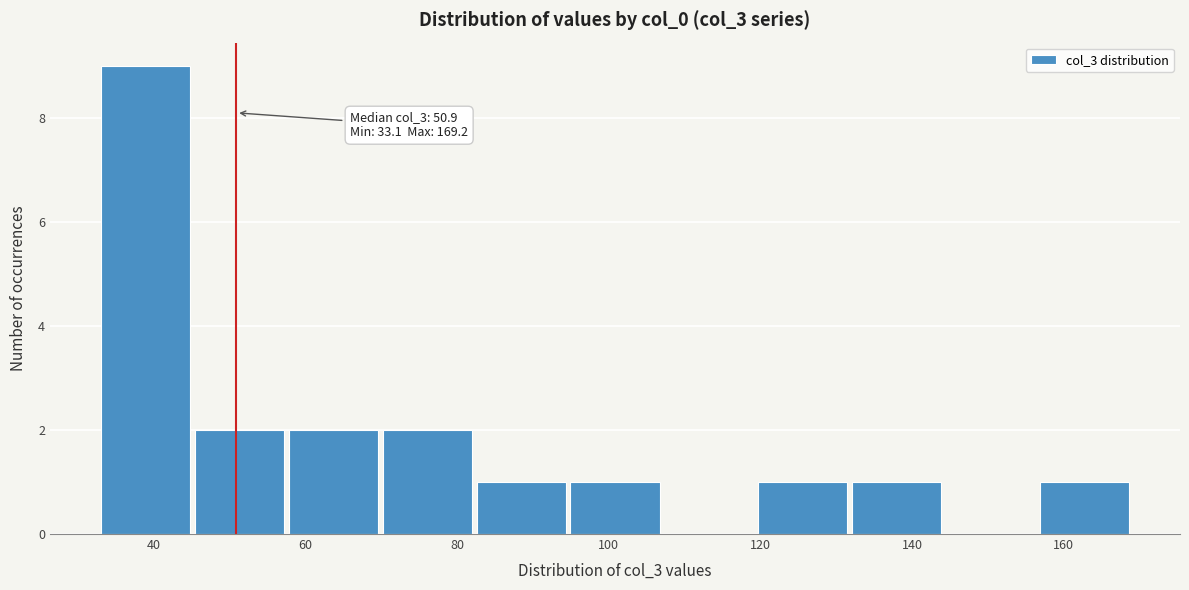

Which range on the x-axis has the tallest bar?

34 to 46